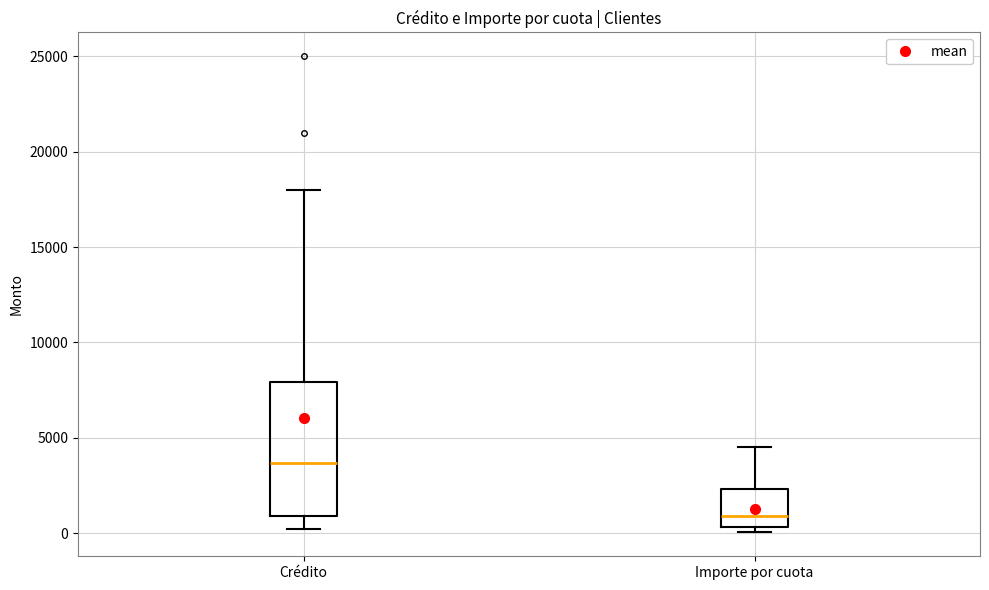

Reading left to right, transcribe this box plot: for each box, give where its median line is, the range the box spans, and where its two whiskers end, as read against the y-axis. The values are not printed on the chart, so give them approximately, as read against the axis.

Crédito: median 3500, box 1000 to 8000, whiskers 0 to 18000
Importe por cuota: median 1000, box 500 to 2500, whiskers 0 to 4500